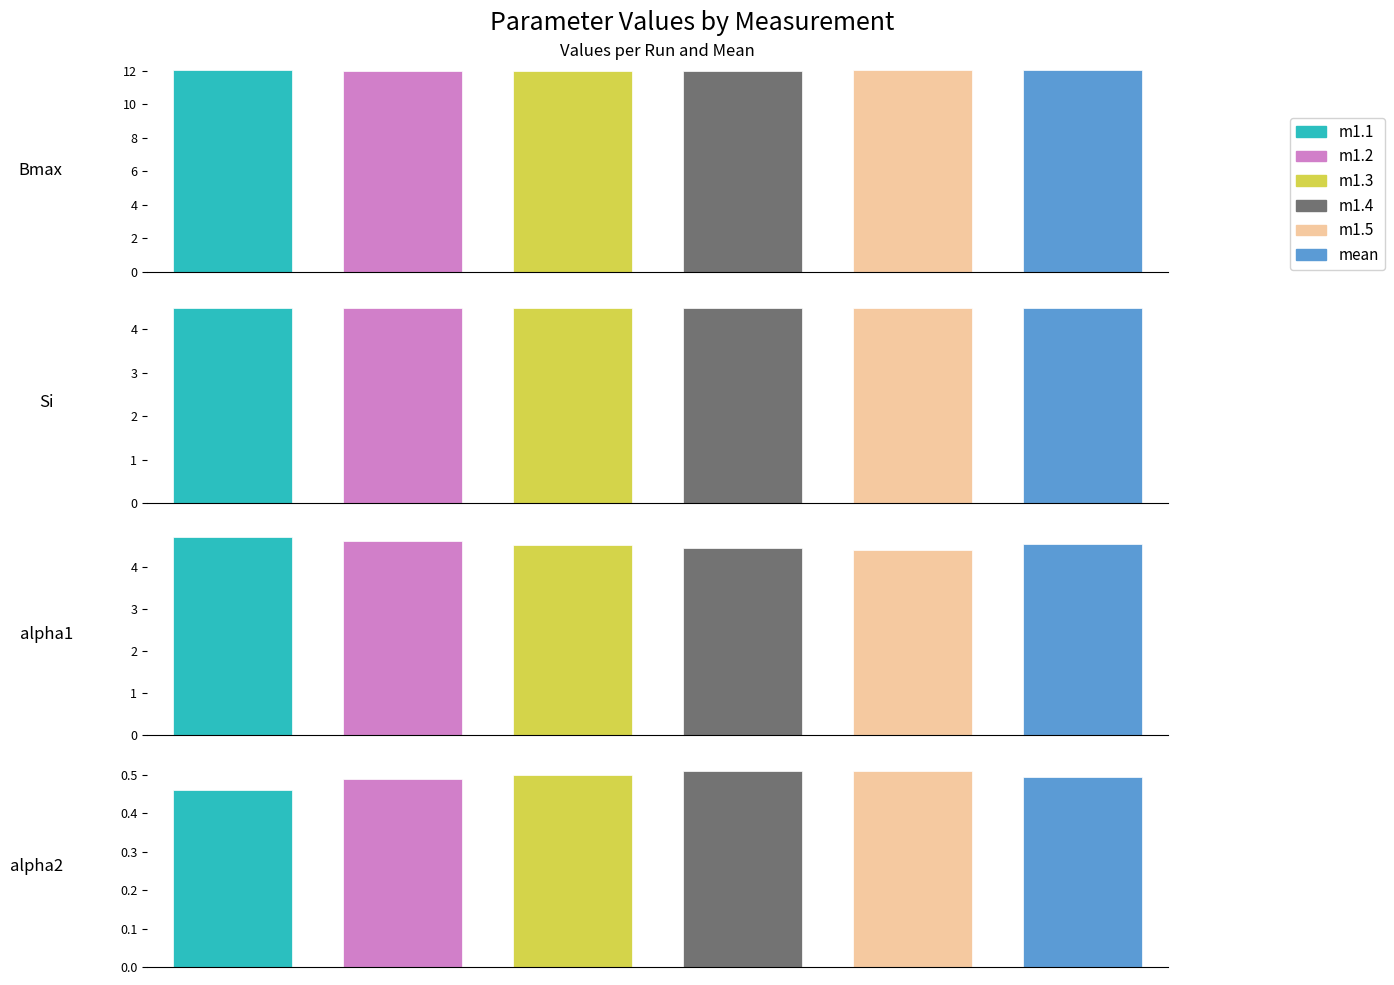

The m1.3 series shows 6.5 at Si. True or false?

False